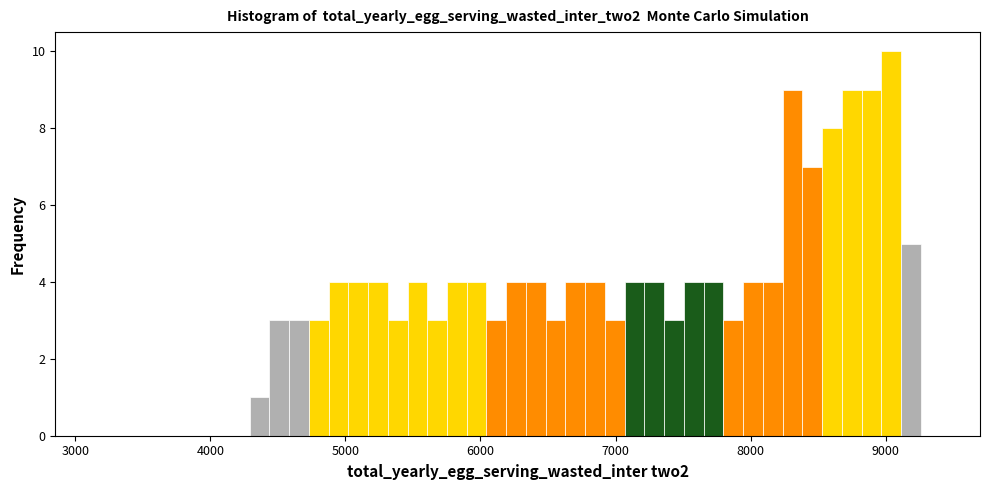

Read against the x-axis, roughly where is the centre of the tallest bar?

9000